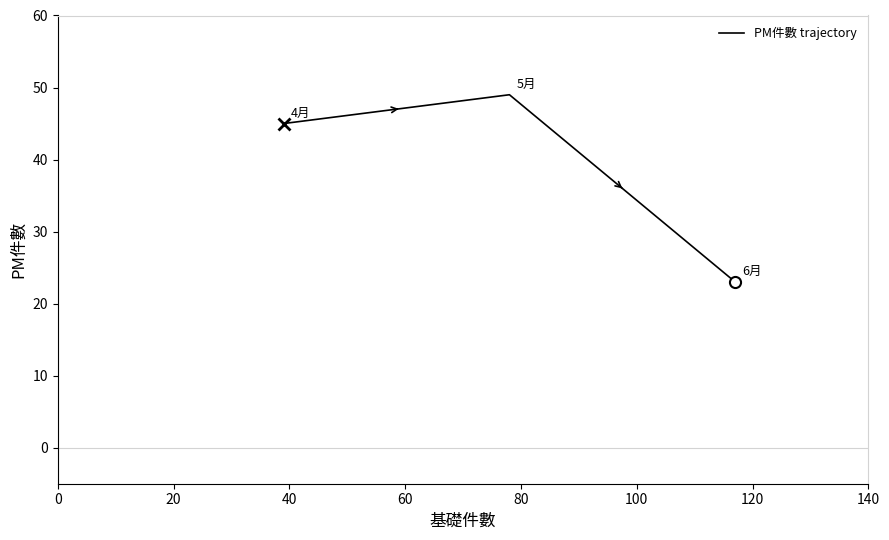

What is the average value?

39